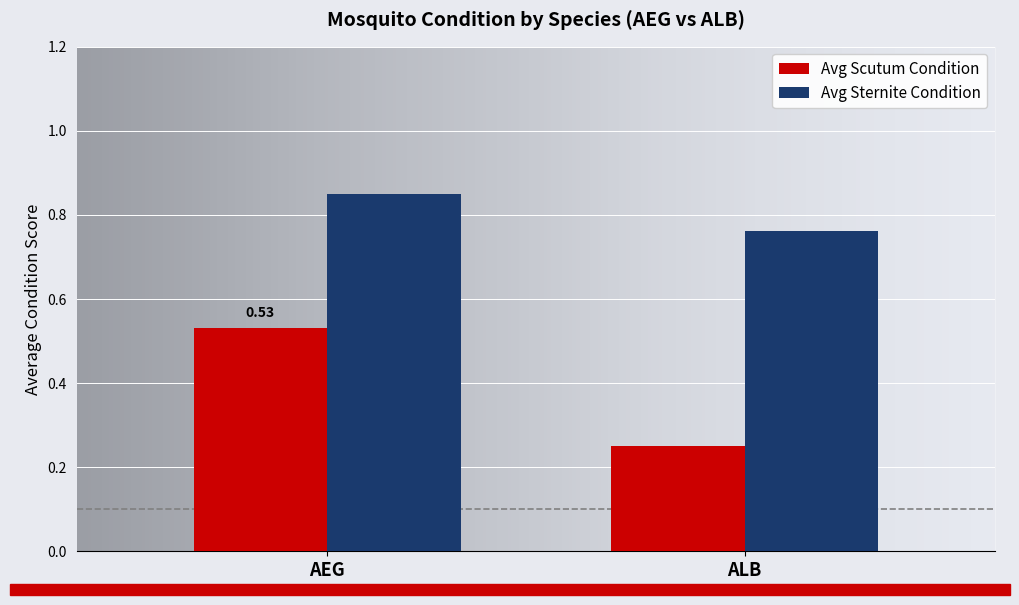

At which label is Avg Scutum Condition closest to 0?

ALB